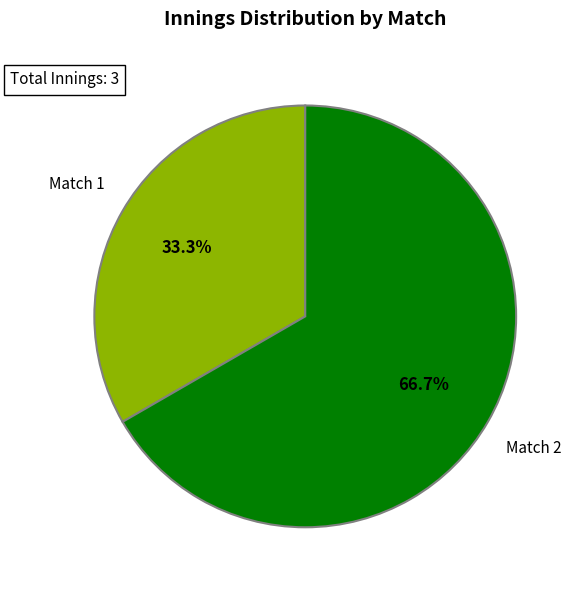

Is Match 2 the majority of the pie?

Yes